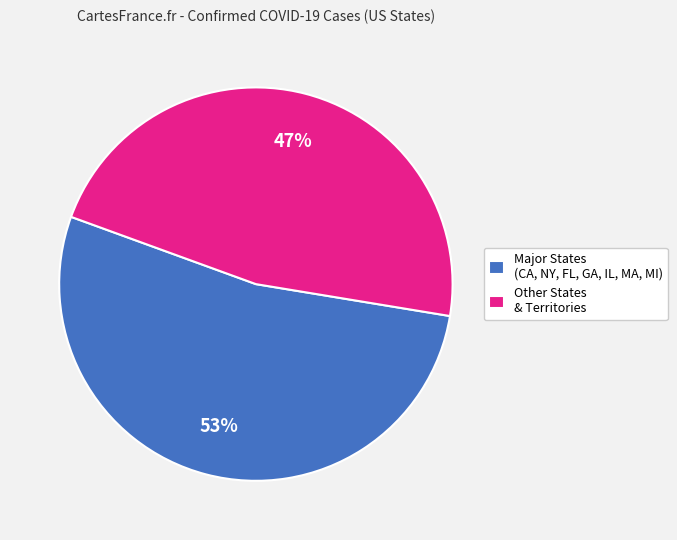

Between Major States (CA, NY, FL, GA, IL, MA, MI) and Other States & Territories, which is larger?

Major States (CA, NY, FL, GA, IL, MA, MI)